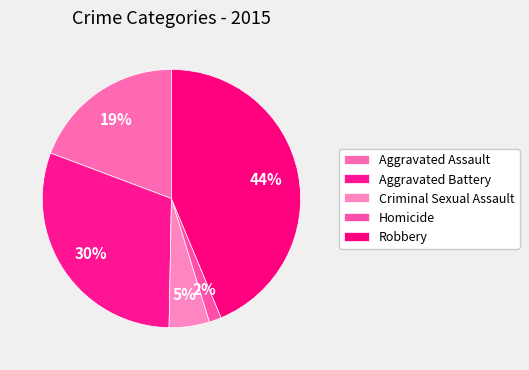

To the nearest percent, what is the difference between the Aggravated Assault and Aggravated Battery slice percentages?

11%